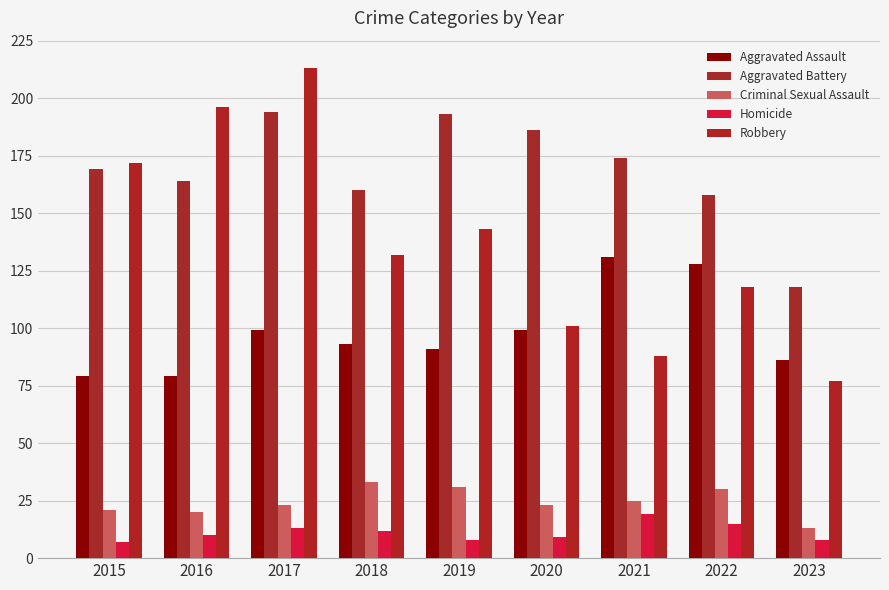

How many data points does each series have?

9